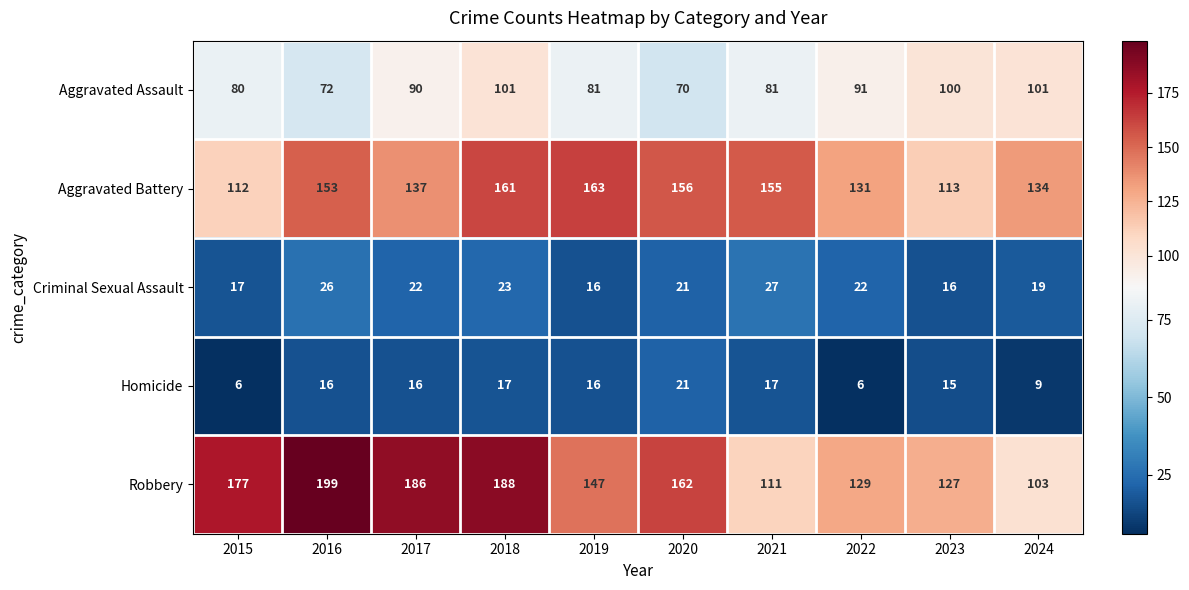

Count the number of data series in this chart.

5